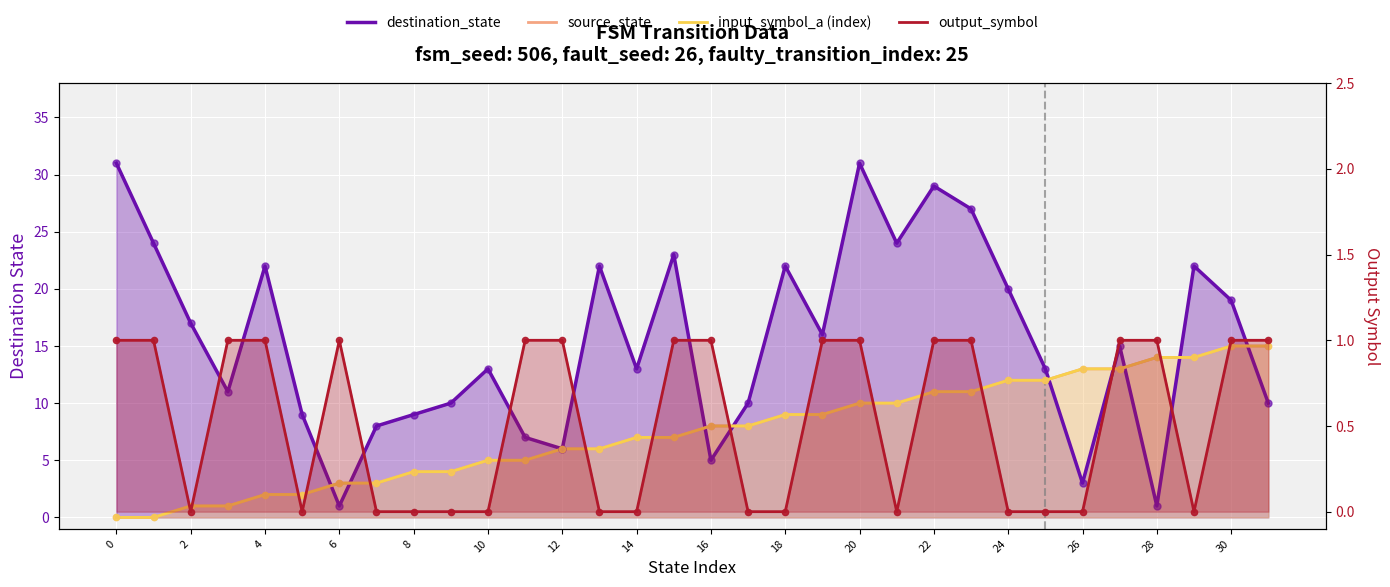

Which series contains the lowest Y value?

source_state